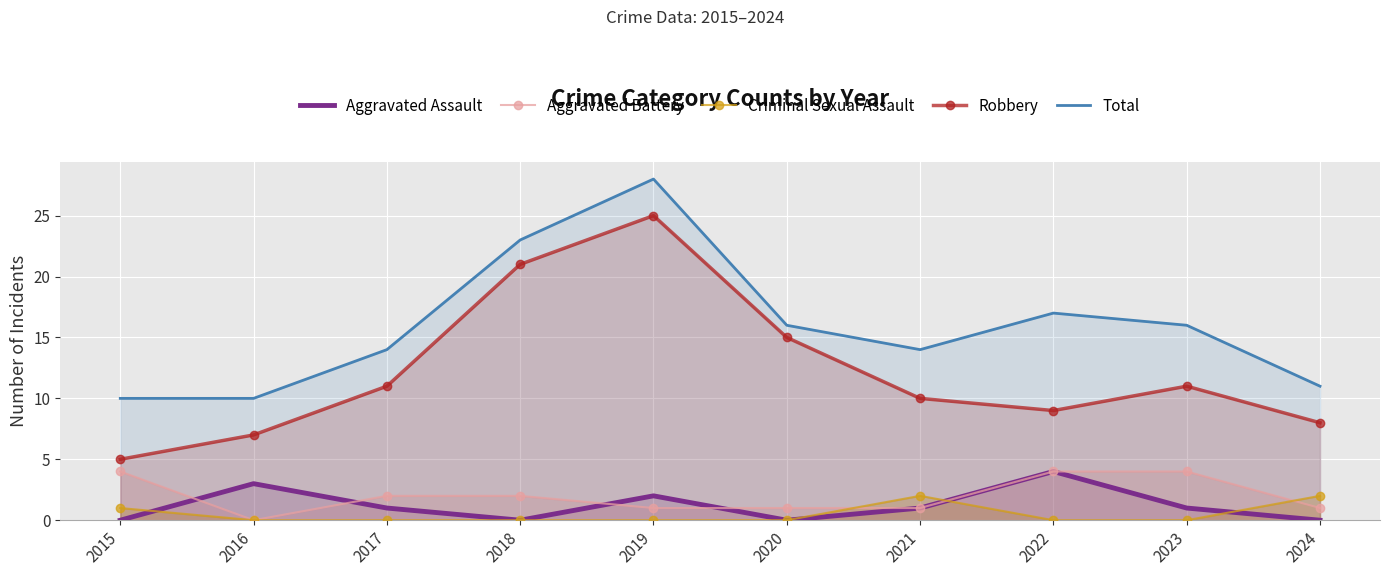

Is it true that Aggravated Assault equals 1 at 2023?

True